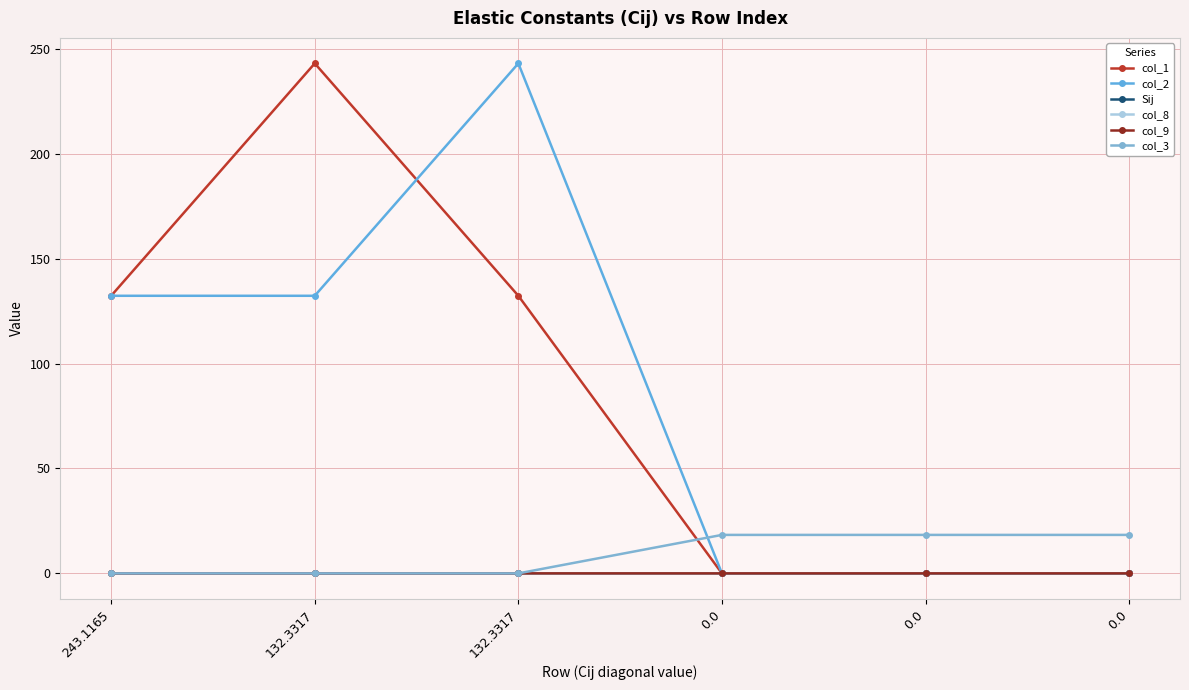

Is this an area chart (filled region under the line)?

No